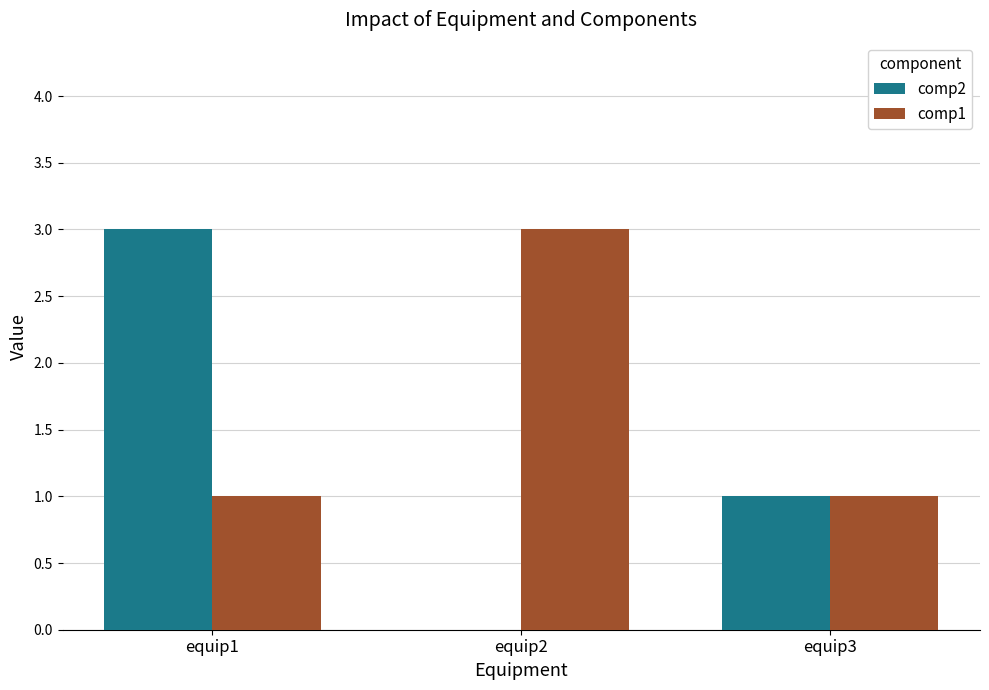

How many groups of bars are there?

3